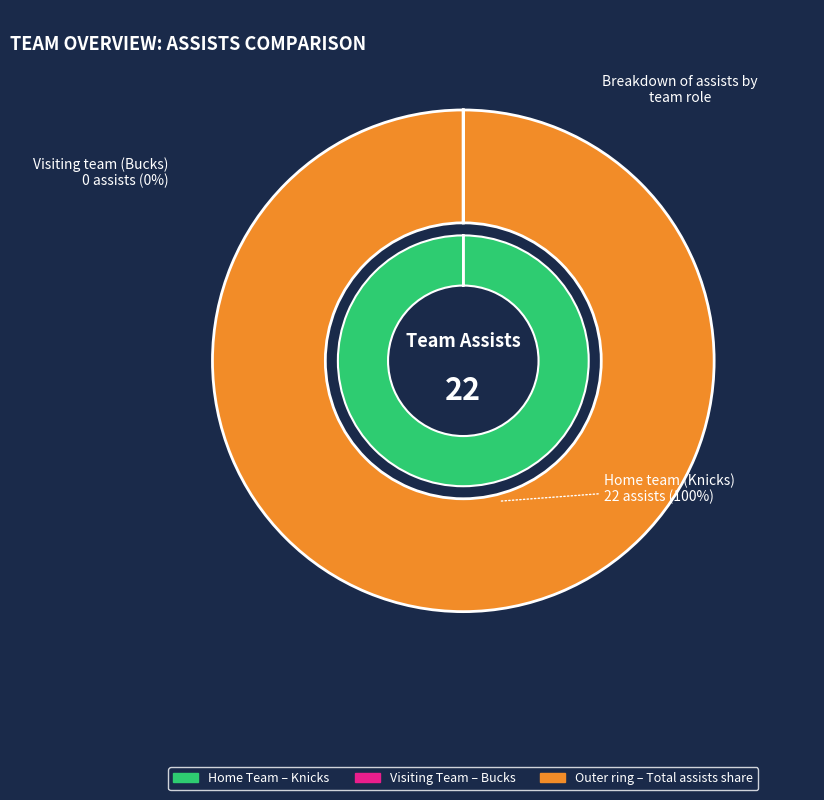

Which slice is the smallest?

Visiting team (Bucks)